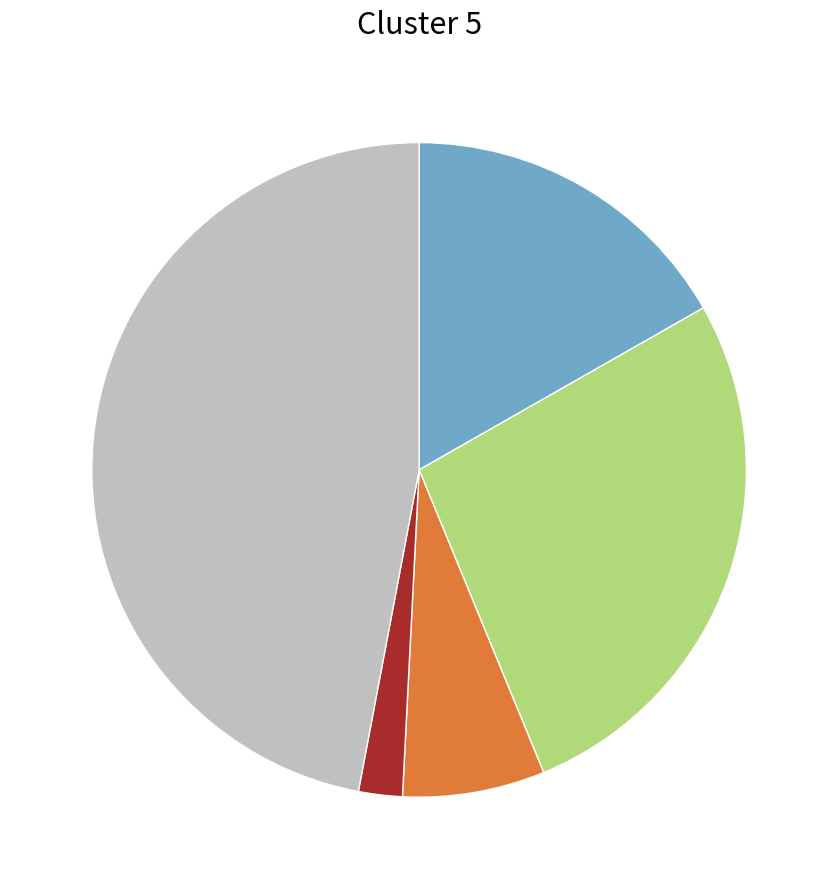

Does any single category account for the majority?

No